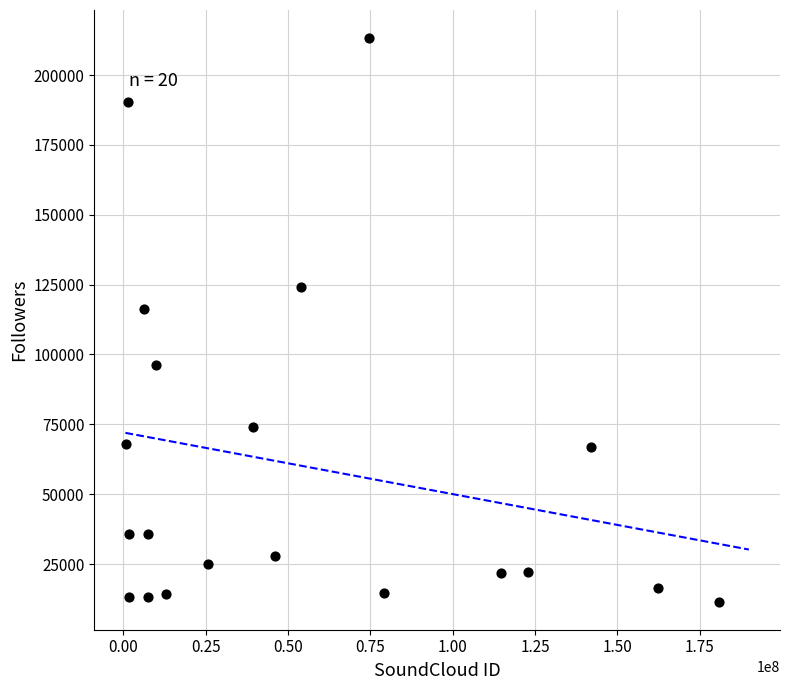

What Y value in the scatter plot is closest to 112389?

116310